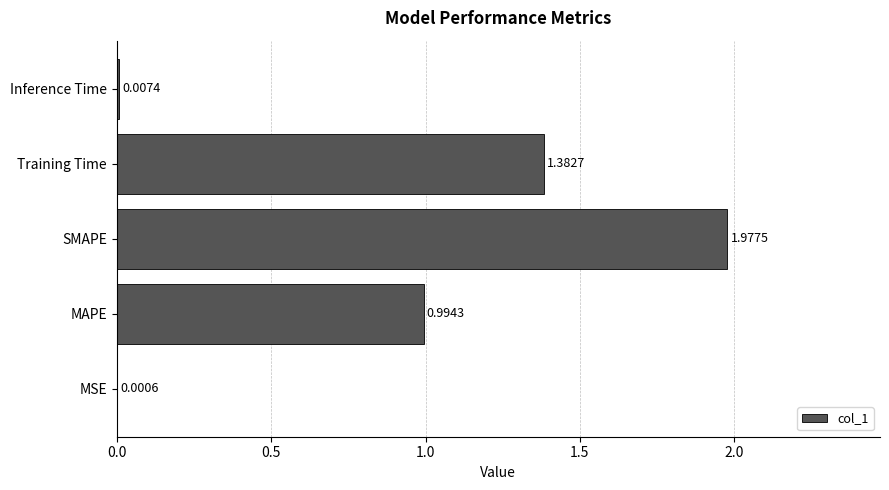

At which label is the value closest to 0?

MSE